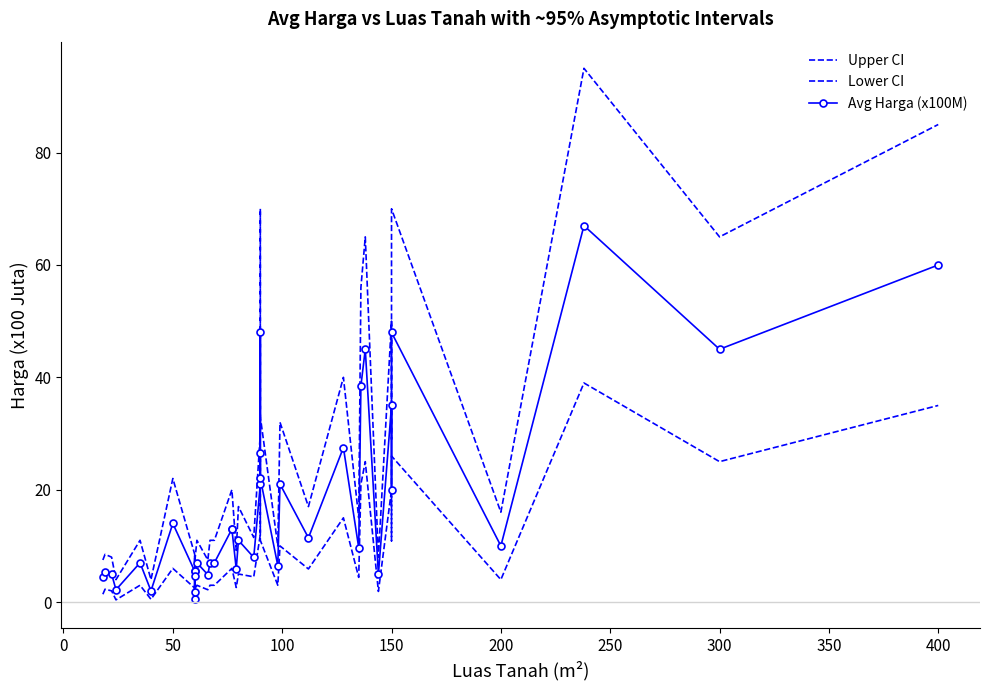

True or false: Avg Harga (x100M) and Lower CI intersect in this chart.

False